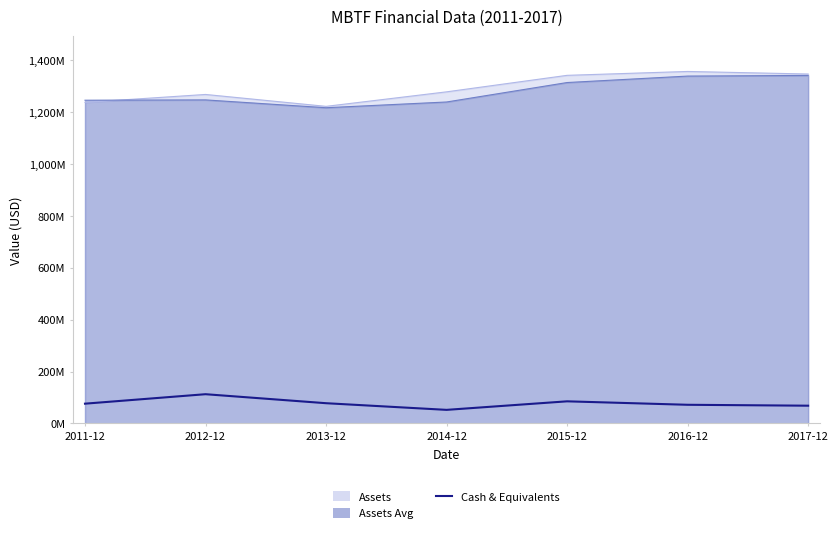

How many lines are shown in the chart?

1